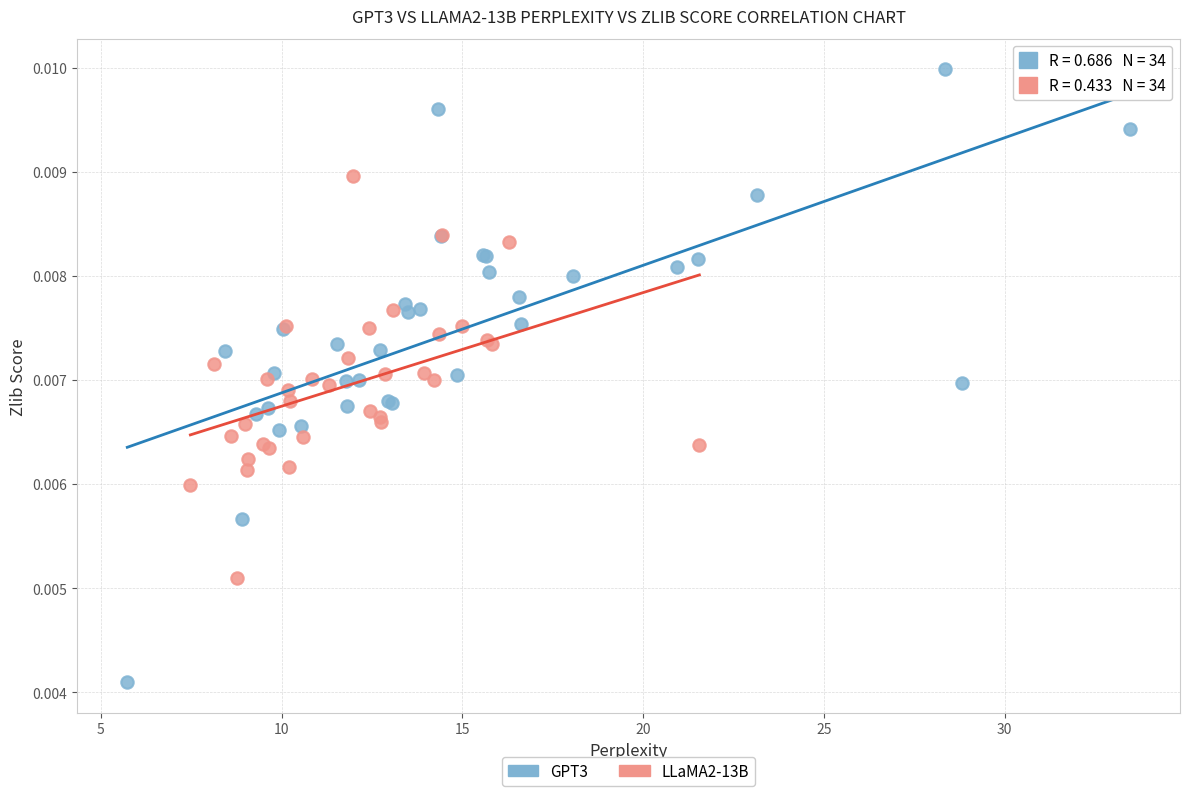

Which series contains the highest Y value?

GPT3